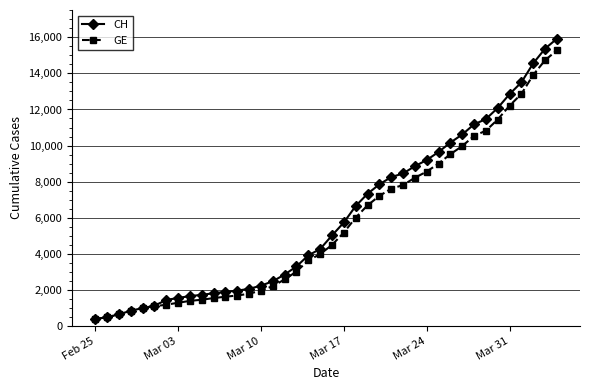

Which series has the widest spread of values?

CH